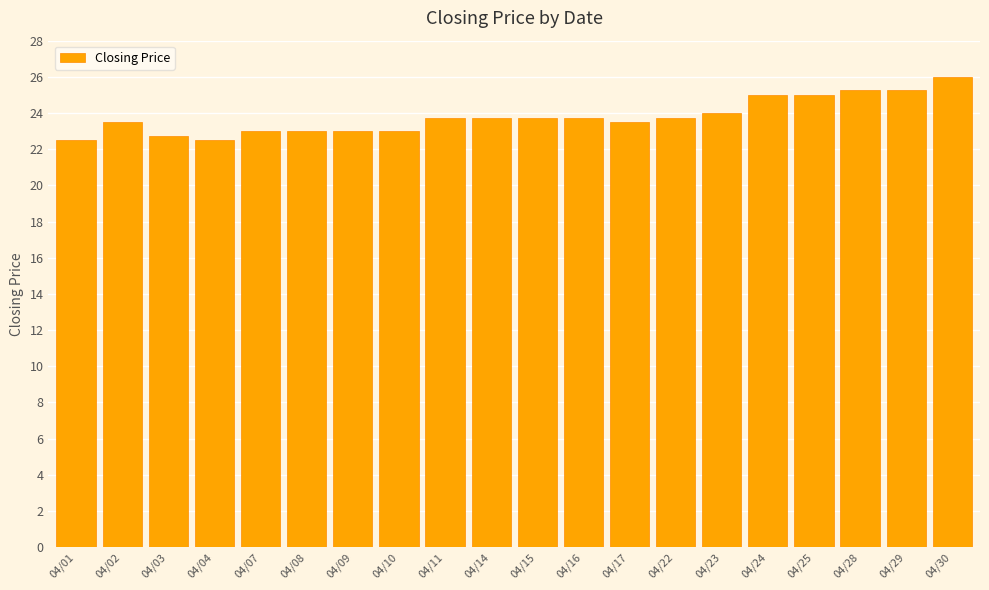

True or false: the data shows 22.5 at 04/01.

True